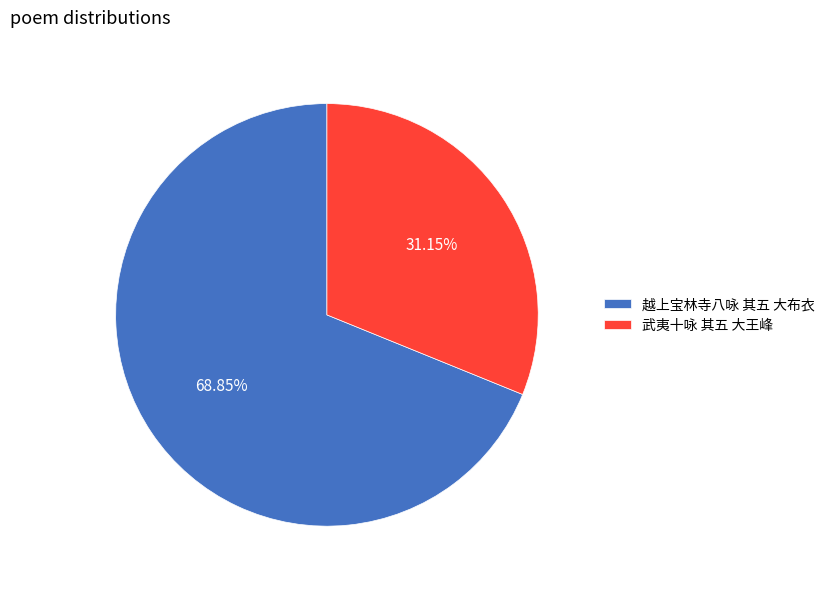

What percentage do 越上宝林寺八咏 其五 大布衣 and 武夷十咏 其五 大王峰 together represent?

100.0%